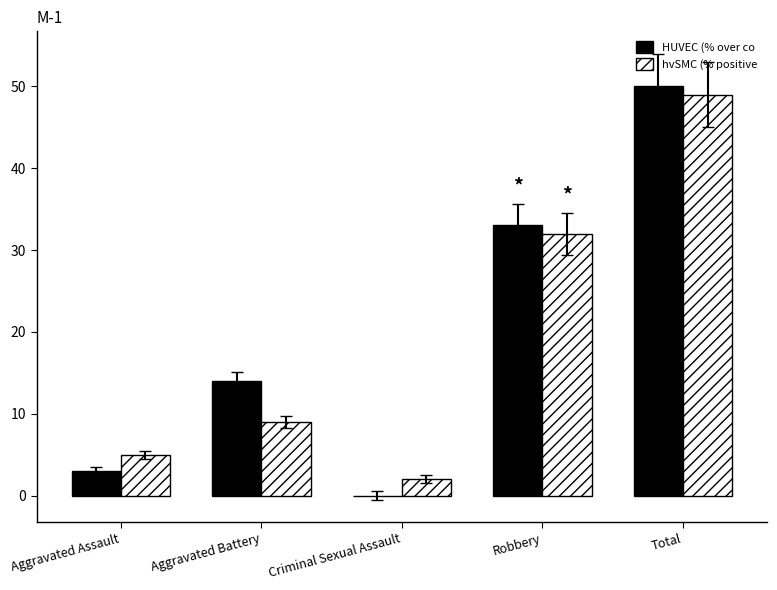

Count the number of categories in the chart.

5